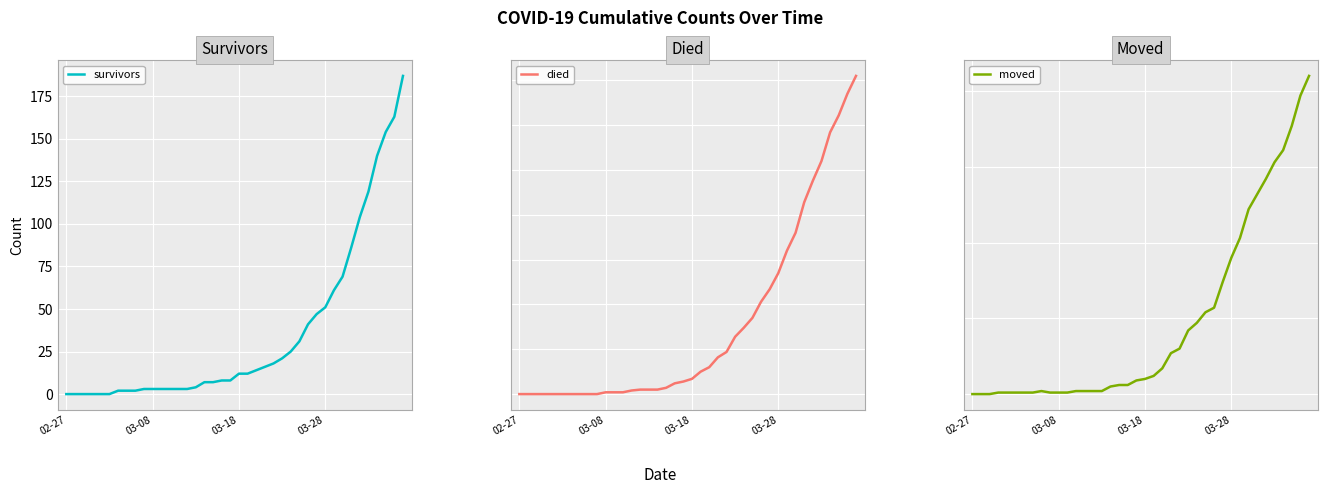

Reading left to right, extract all data points from this chart.

survivors: 0	0	0	0	0	0	2	2	2	3	3	3	3	3	3	4	7	7	8	8	12	12	14	16	18	21	25	31	41	47	51	61	69	86	104	119	140	154	163	187
died: 0	0	0	0	0	0	0	0	0	0	2	2	2	4	5	5	5	7	12	14	17	25	30	41	47	64	74	85	103	117	135	160	180	214	238	260	292	311	335	355
moved: 0	0	0	1	1	1	1	1	2	1	1	1	2	2	2	2	5	6	6	9	10	12	17	27	30	42	47	54	57	74	90	103	122	132	142	153	161	177	197	210